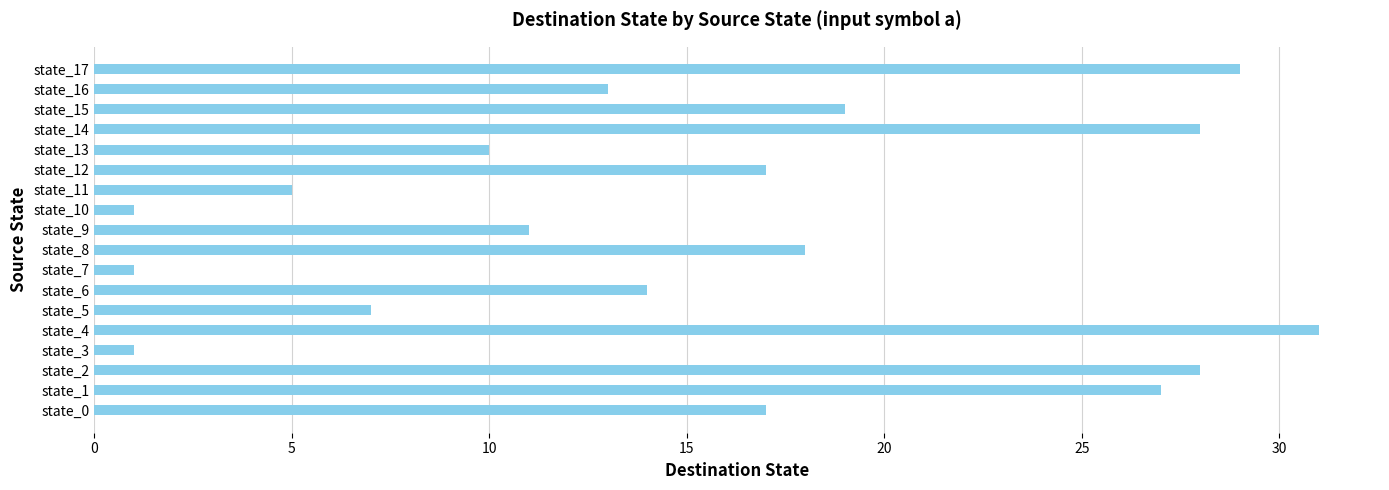

True or false: the data shows 17 at state_12.

True